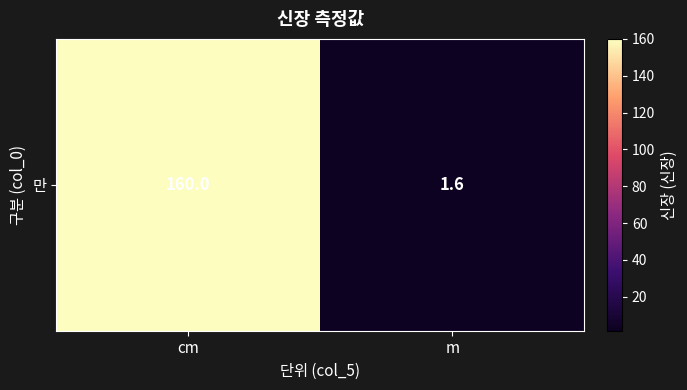

Between cm and m, which is larger?

cm